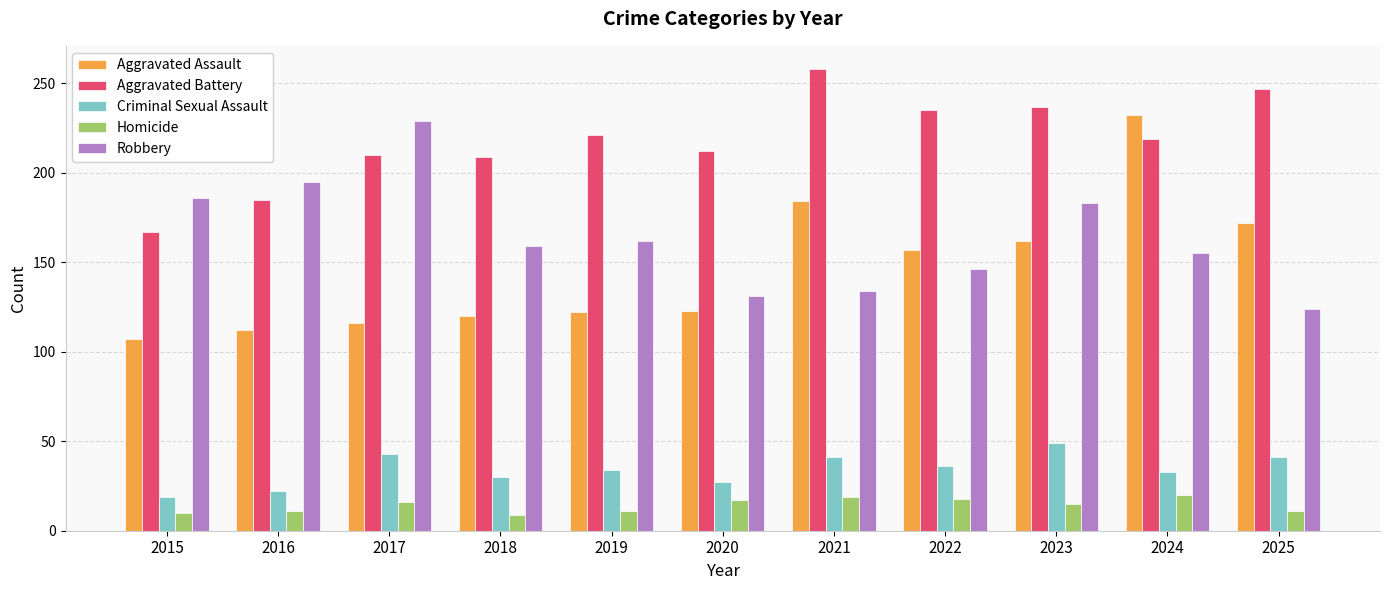

Count the number of categories in the chart.

11